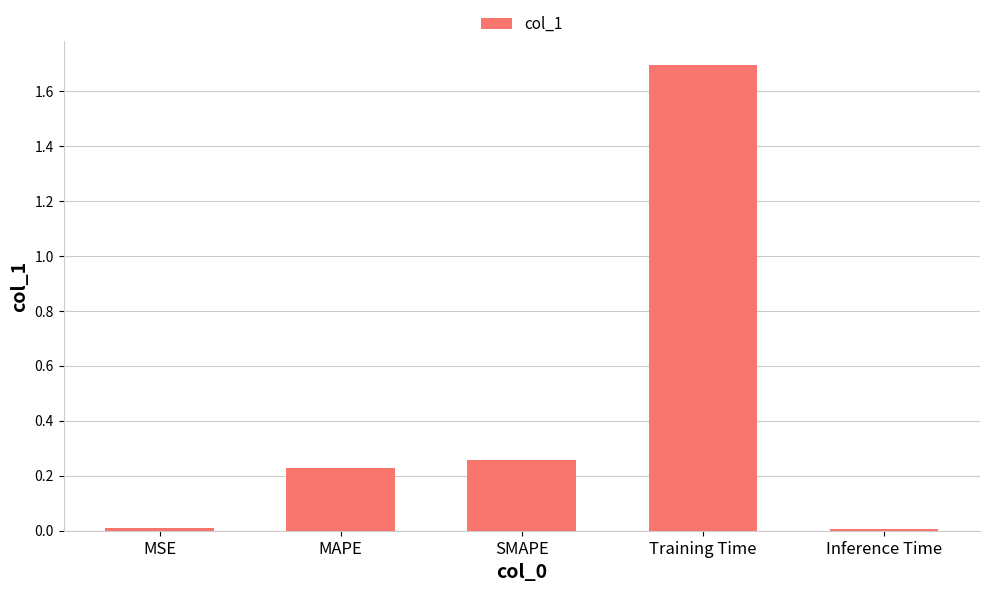

What is the greatest value displayed?

1.7